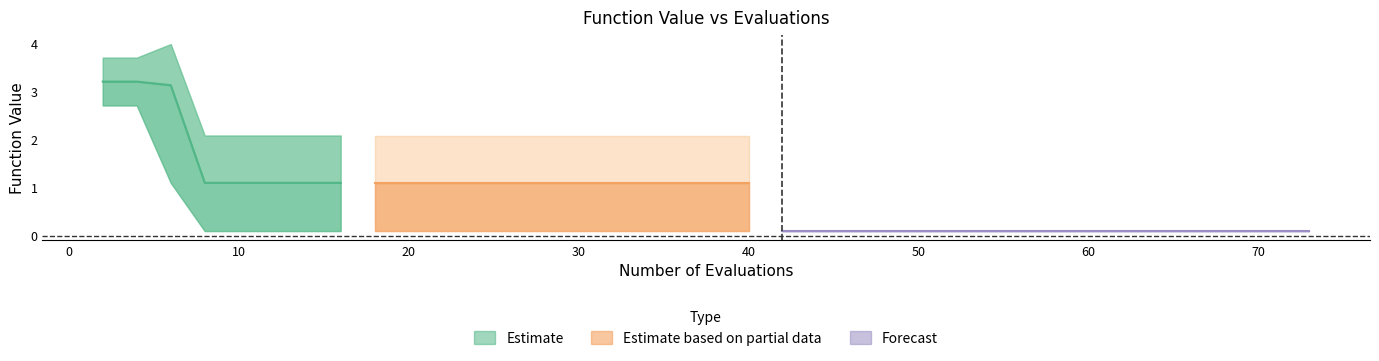

What is the difference between the maximum and second lowest values?

2.1